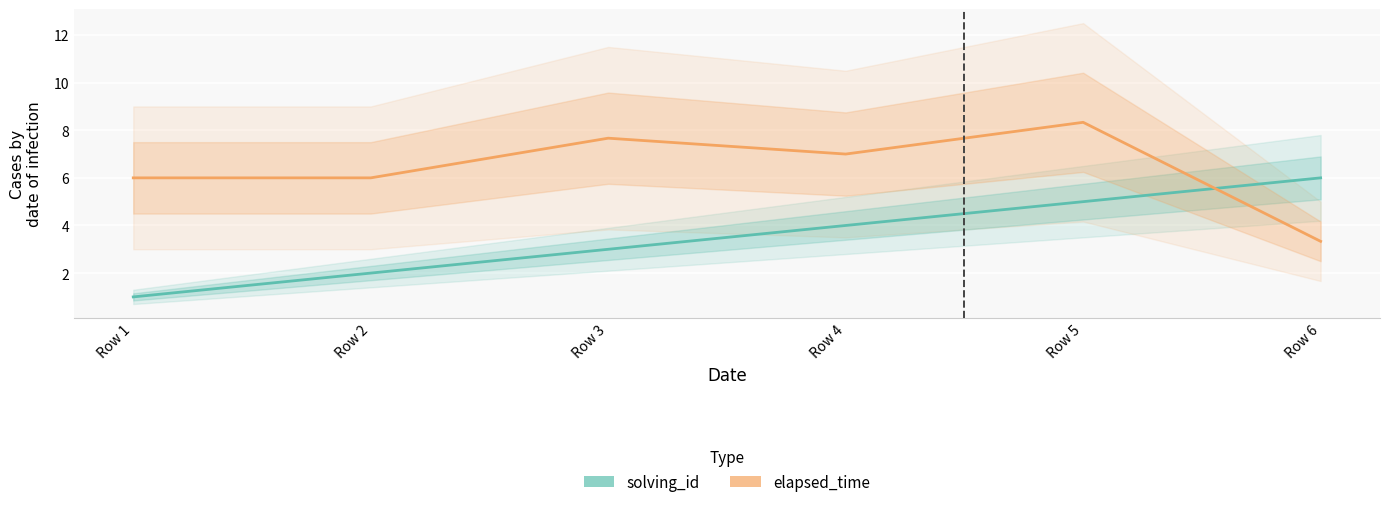

How many times do elapsed_time and solving_id cross each other?

1